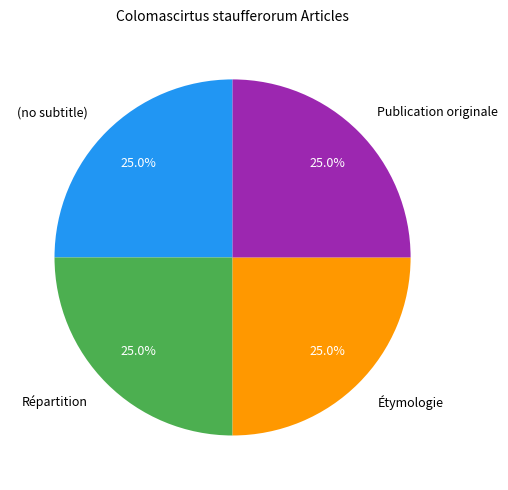

What is the ratio of the value at Publication originale to the value at Étymologie?

1.0